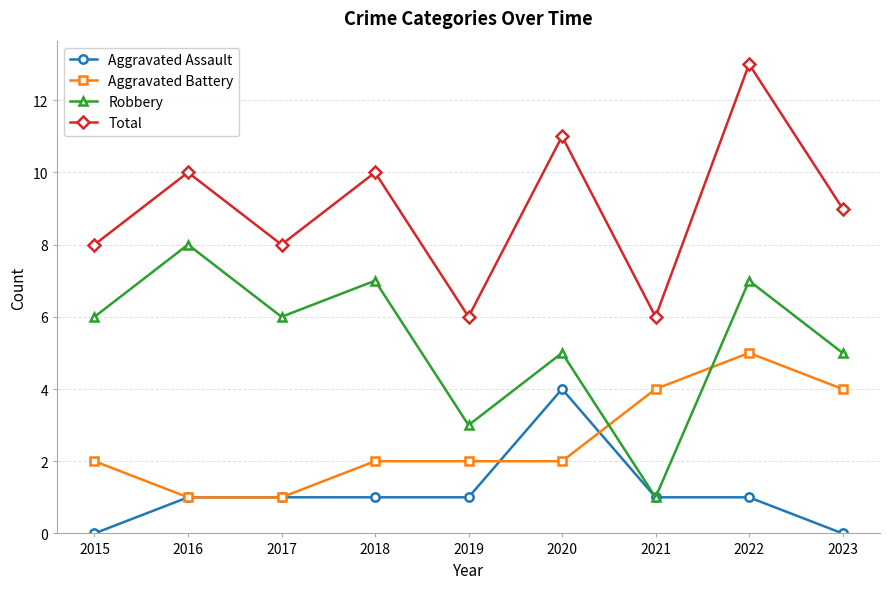

How many data points does each series have?

9